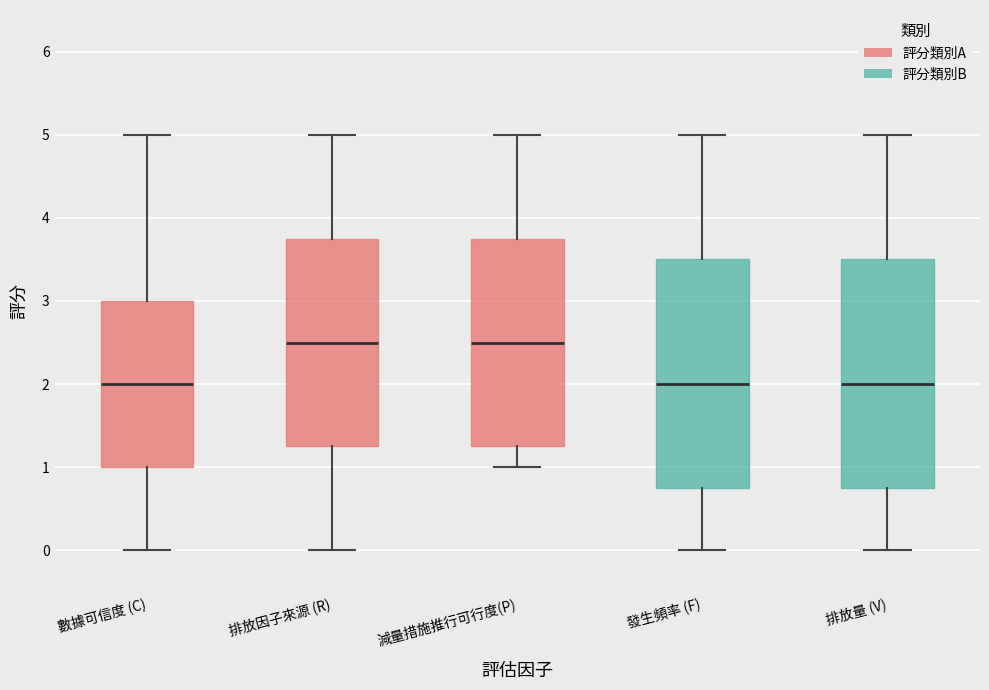

Reading left to right, transcribe this box plot: for each box, give where its median line is, the range the box spans, and where its two whiskers end, as read against the y-axis. The values are not printed on the chart, so give them approximately, as read against the axis.

數據可信度 (C): median 2.0, box 1.0 to 3.0, whiskers 0.0 to 5.0
排放因子來源 (R): median 2.5, box 1.3 to 3.8, whiskers 0.0 to 5.0
減量措施推行可行度(P): median 2.5, box 1.3 to 3.8, whiskers 1.0 to 5.0
發生頻率 (F): median 2.0, box 0.8 to 3.5, whiskers 0.0 to 5.0
排放量 (V): median 2.0, box 0.8 to 3.5, whiskers 0.0 to 5.0